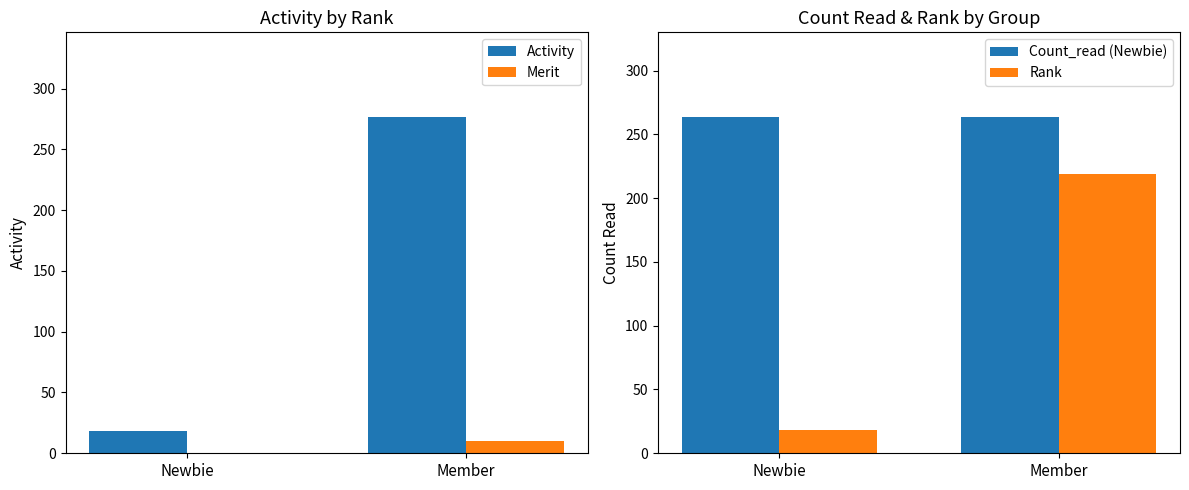

Is the value of Merit at Newbie greater than the value of Activity at Member?

No